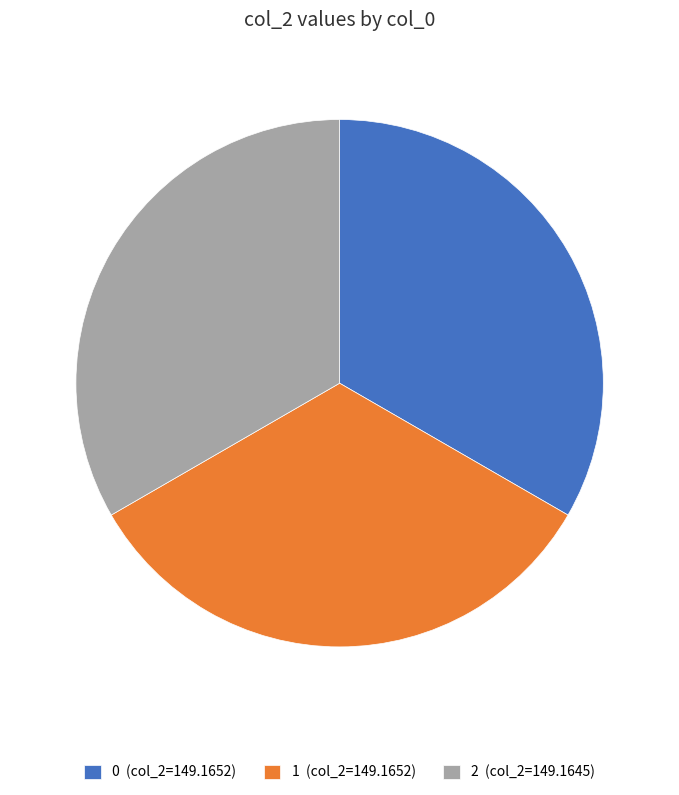

Combined, do 2 (col_2=149.1645) and 0 (col_2=149.1652) account for over 50%?

Yes